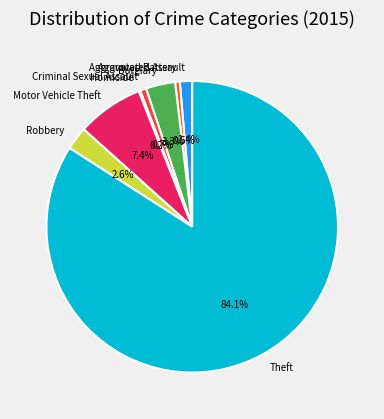

Which has a higher value, Theft or Aggravated Assault?

Theft